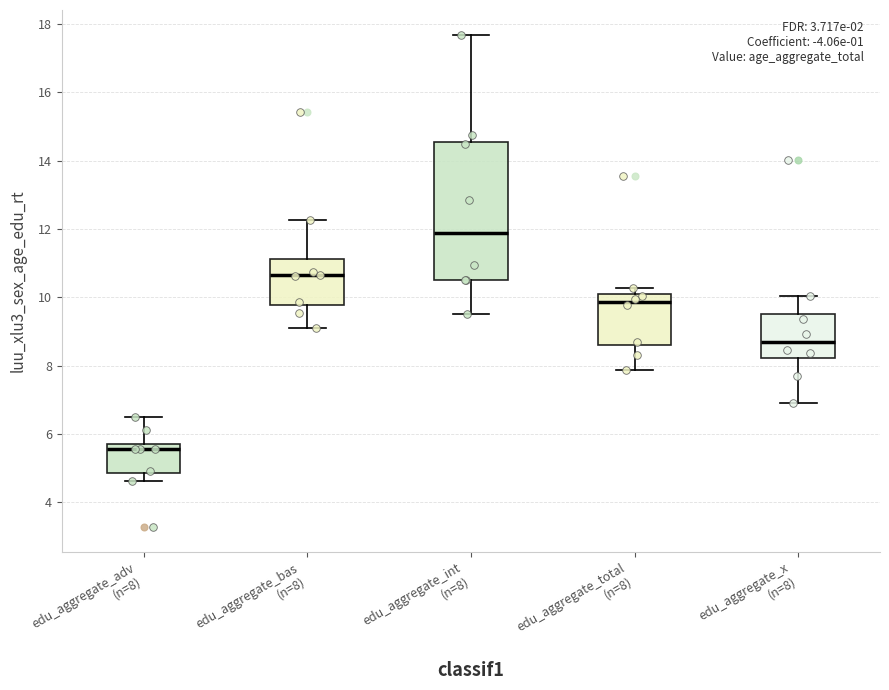

Which box is the tallest, from its lower edge to its upper edge?

edu_aggregate_int (n=8)